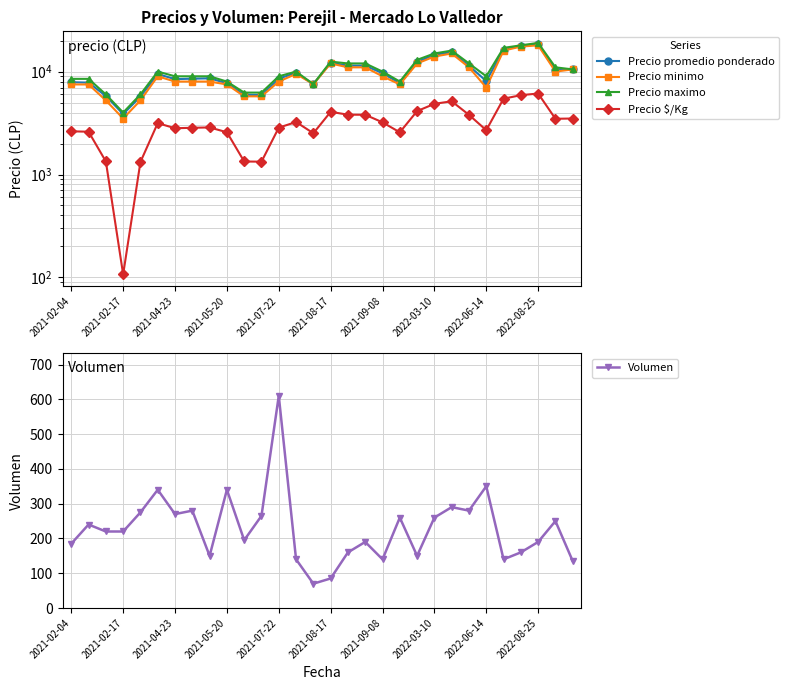

True or false: Volumen has more than 0 interior local peaks.

True